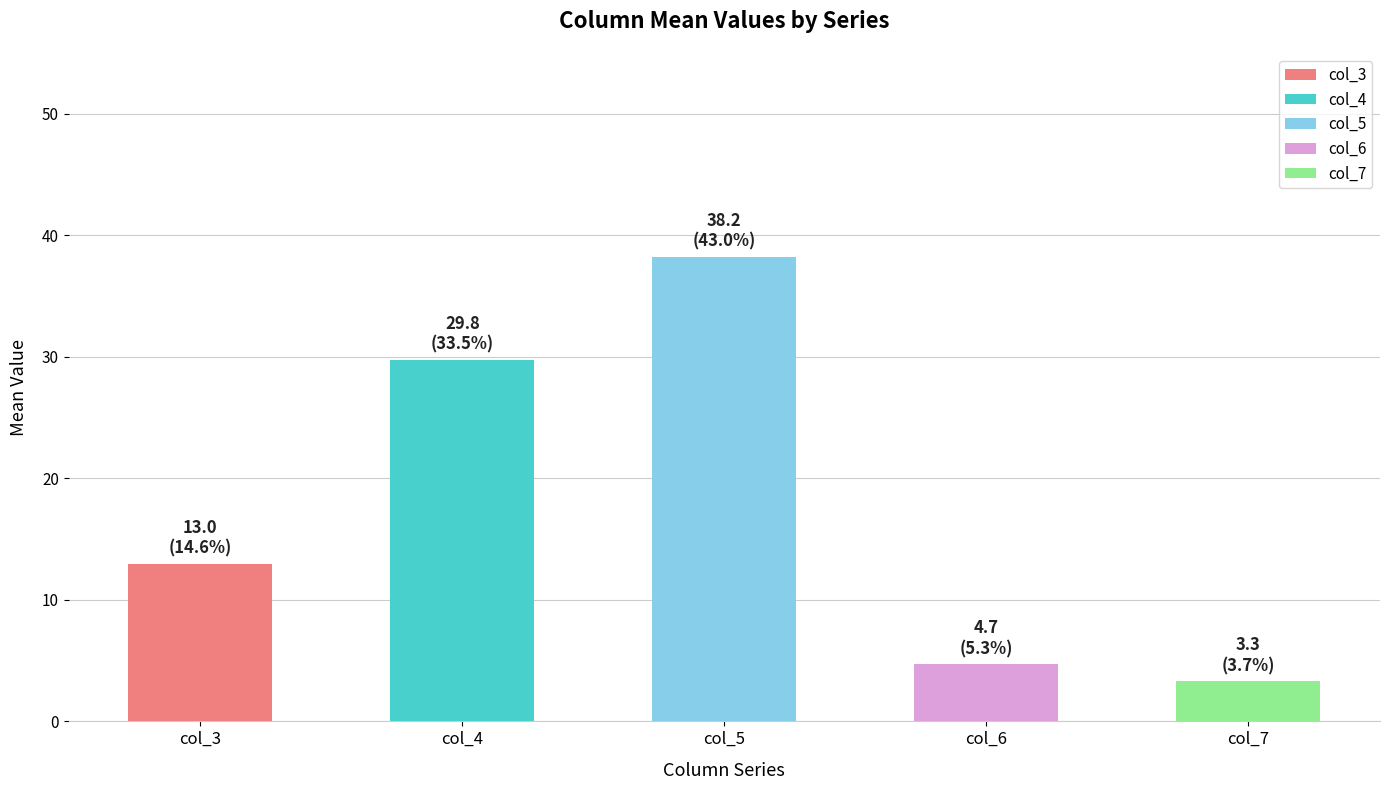

How many bars are there in each group?

5